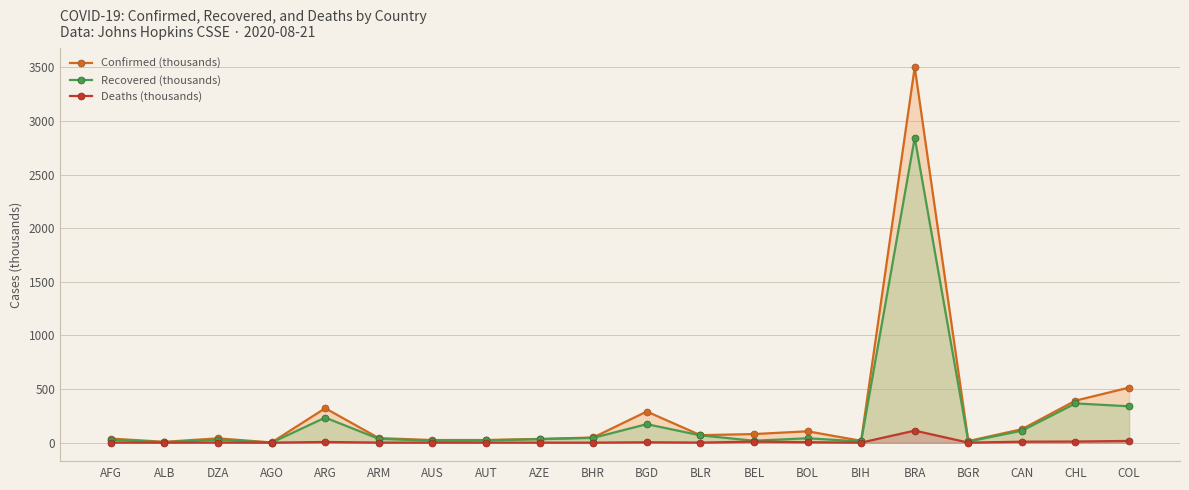

Reading right to left, transcribe all the data shown in this chart.

Confirmed (thousands): 513.7	391.8	125.6	15.0	3502.0	17.4	106.1	80.2	70.1	290.4	48.3	34.8	24.8	24.4	42.5	320.9	2.0	40.3	8.0	37.9
Recovered (thousands): 339.1	366.1	111.8	10.1	2844.3	11.2	41.1	18.1	68.3	172.6	44.6	32.5	21.3	18.5	35.7	233.7	0.7	28.3	4.0	28.0
Deaths (thousands): 16.2	10.7	9.1	0.5	112.3	0.5	4.3	10.0	0.6	3.9	0.2	0.5	0.7	0.5	0.8	6.5	0.1	1.4	0.2	1.4